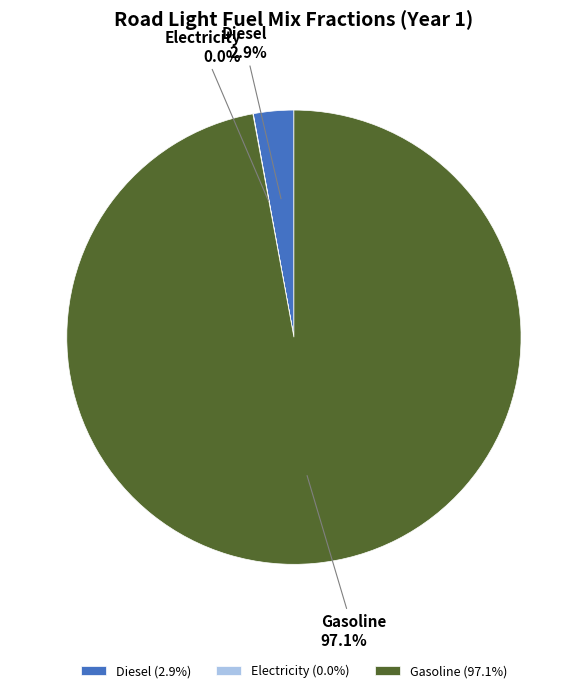

Which category has the biggest portion of the pie?

Gasoline (97.1%)